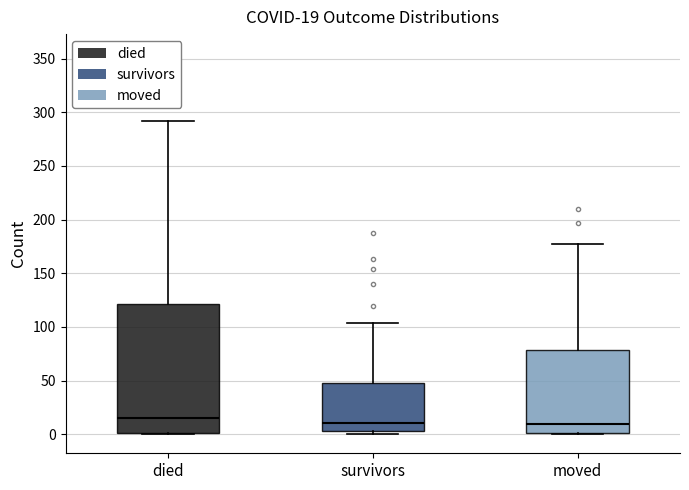

Which box is the tallest, from its lower edge to its upper edge?

died